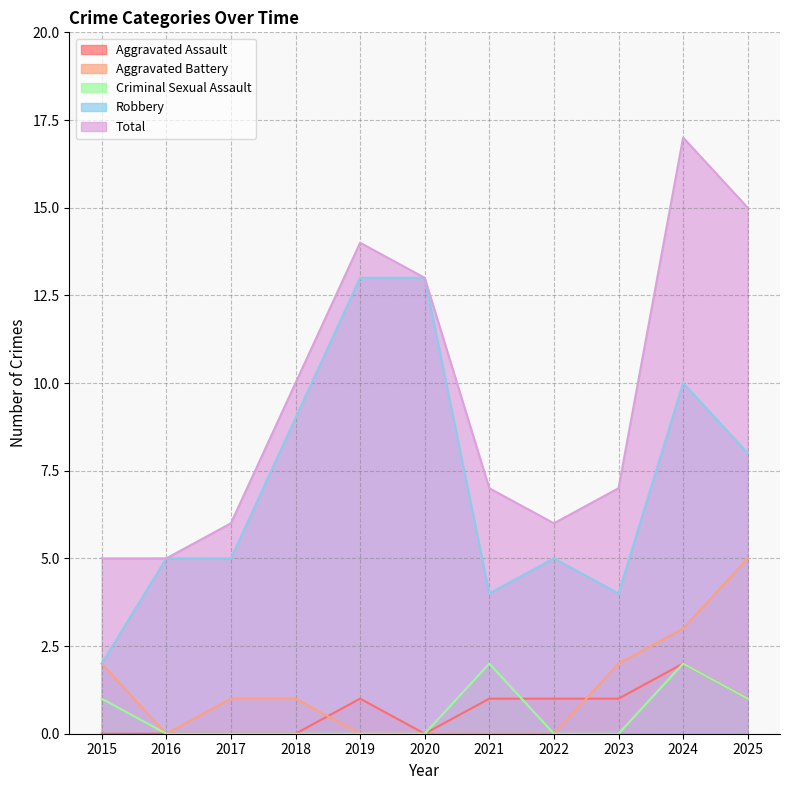

What is the difference between the maximum and minimum values in the Criminal Sexual Assault series?

2